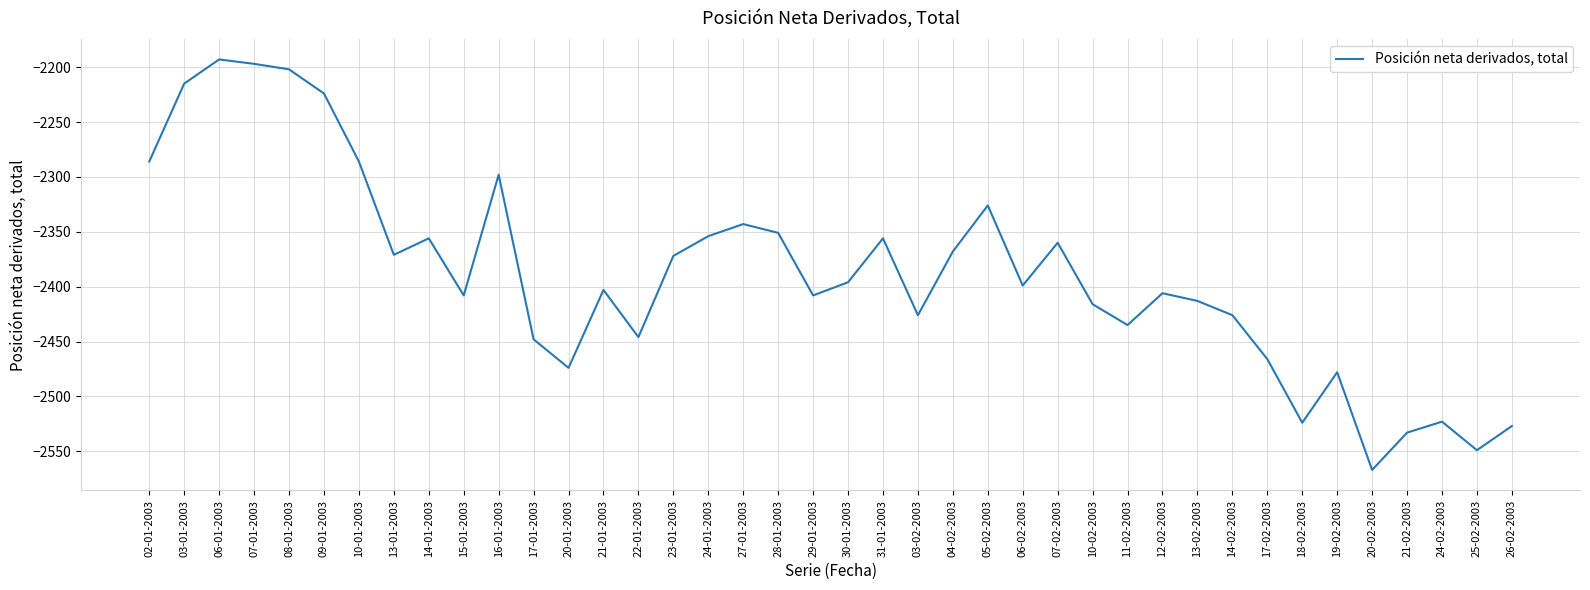

What is the difference between the values at 24-02-2003 and 13-01-2003?

152